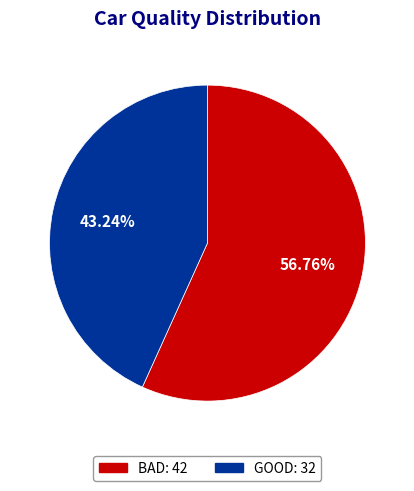

True or false: BAD accounts for 65% of the total.

False